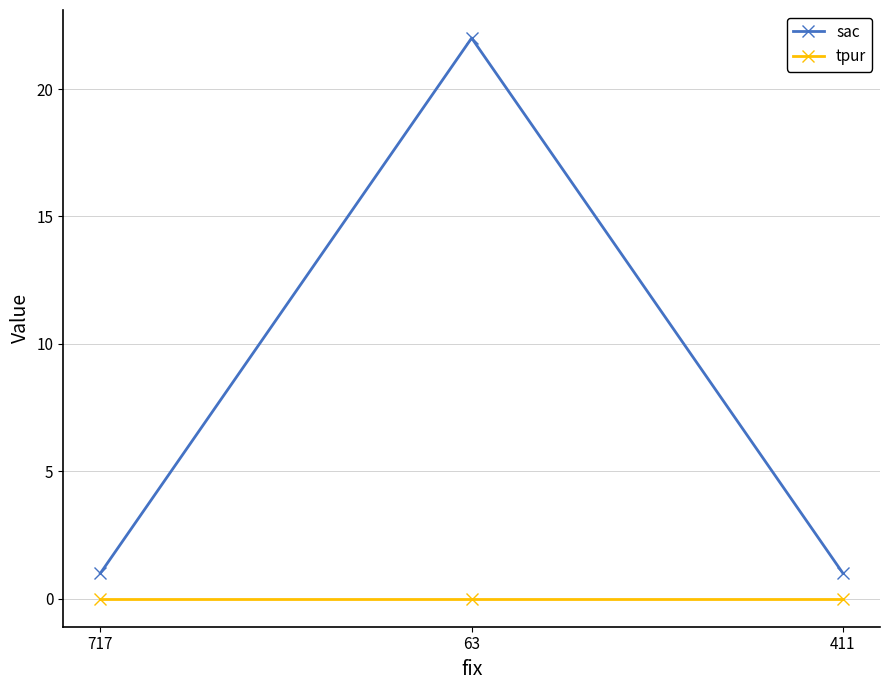

The sac series shows 6 at 63. True or false?

False